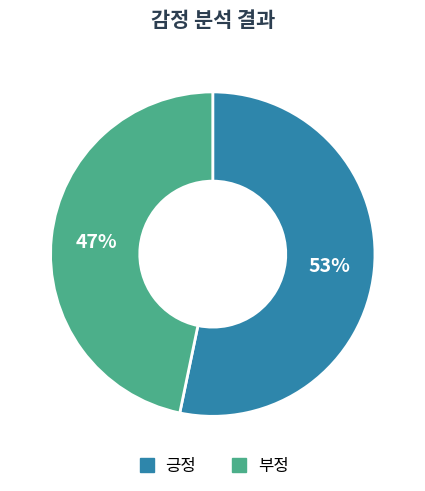

To the nearest percent, what is the average slice percentage?

50%